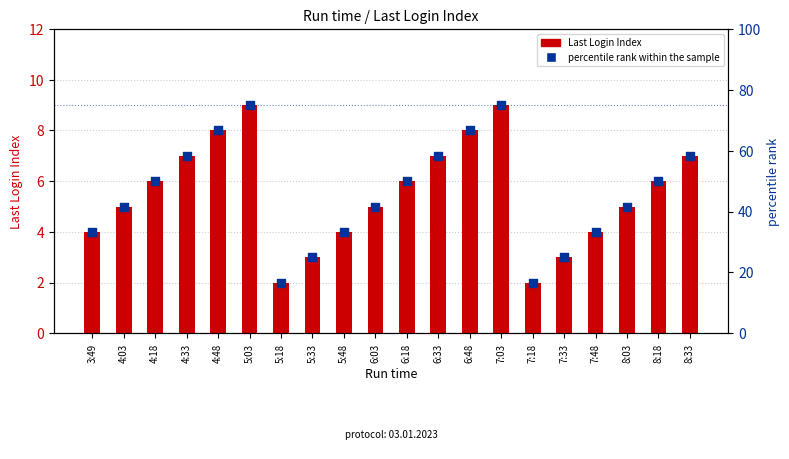

Is the value of percentile rank within the sample at 5:03 greater than the value of Last Login Index at 7:48?

Yes